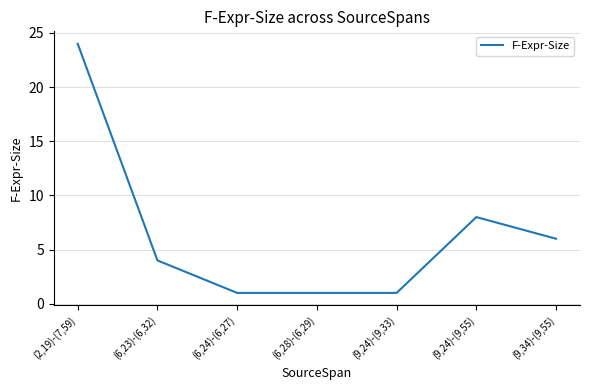

True or false: the data has more than 2 interior local peaks.

False